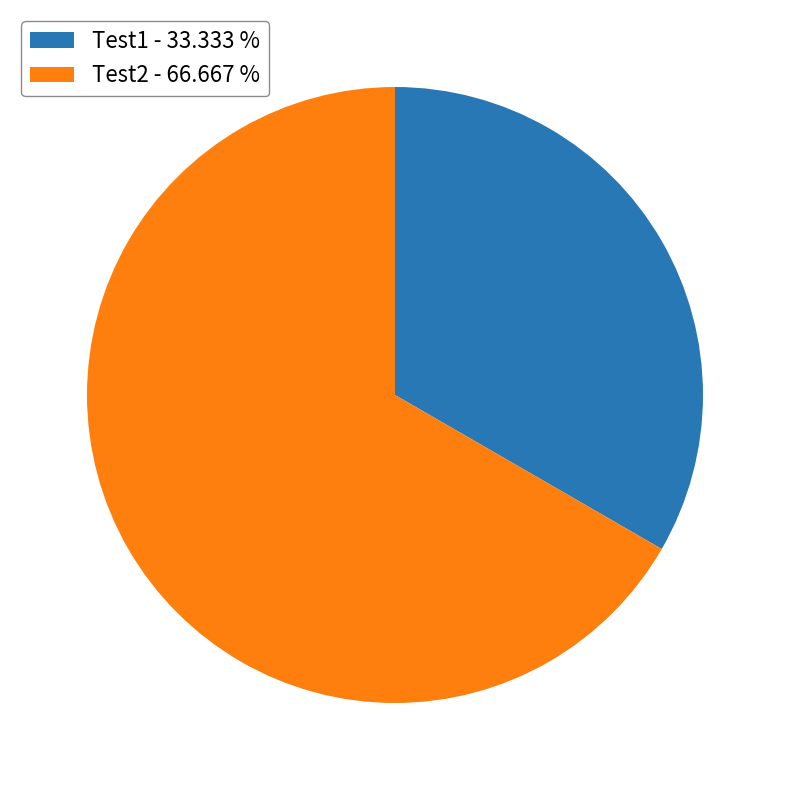

Combined, do Test2 - 66.667 % and Test1 - 33.333 % account for over 50%?

Yes